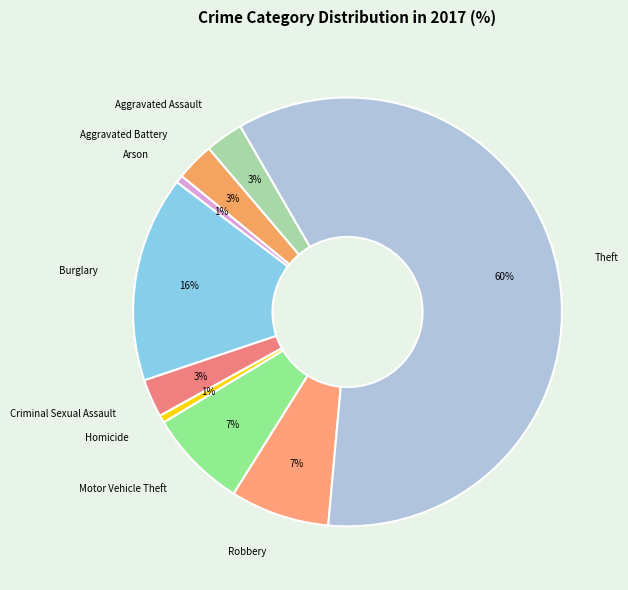

What is the majority slice?

Theft